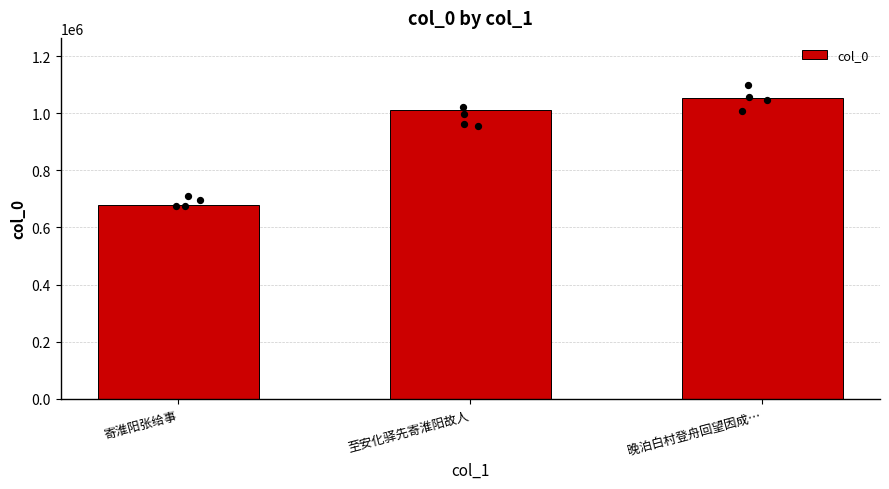

Approximately how many times larger is the value at 寄淮阳张给事 compared to 晚泊白村登舟回望因成…?

0.6